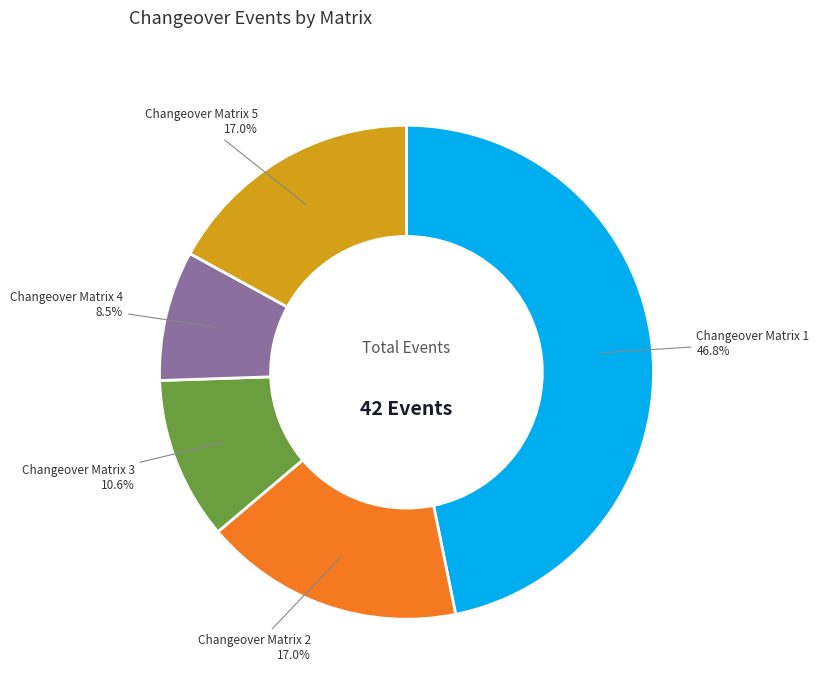

Which slice is the largest?

Changeover Matrix 1